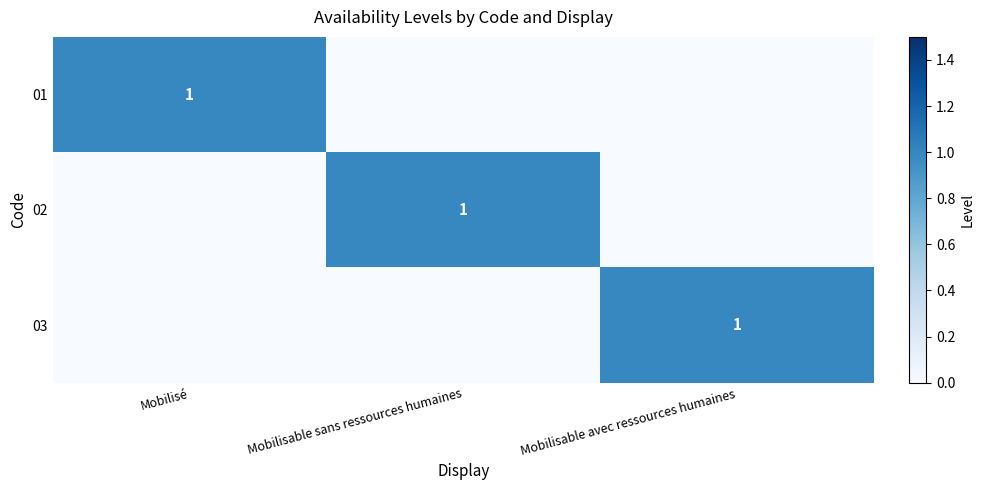

What is the difference between the highest and lowest values at Mobilisable sans ressources humaines?

1